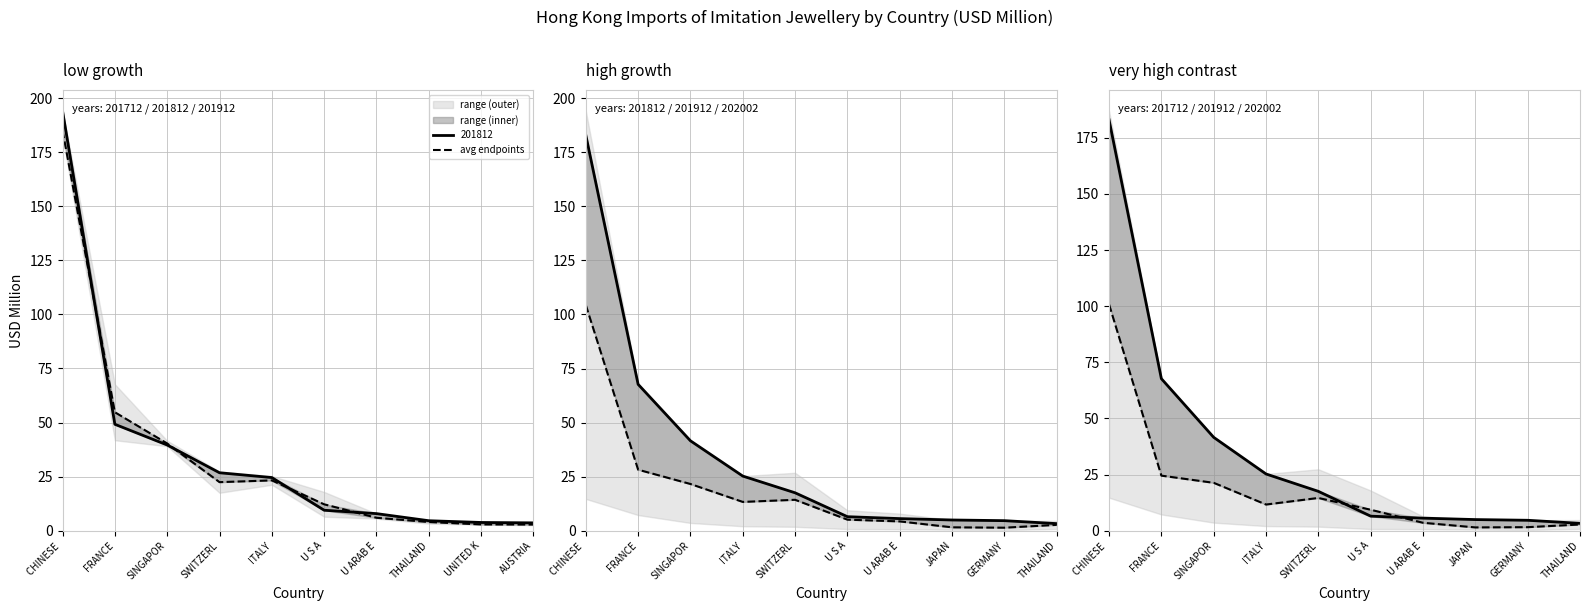

Count the number of categories in the chart.

10